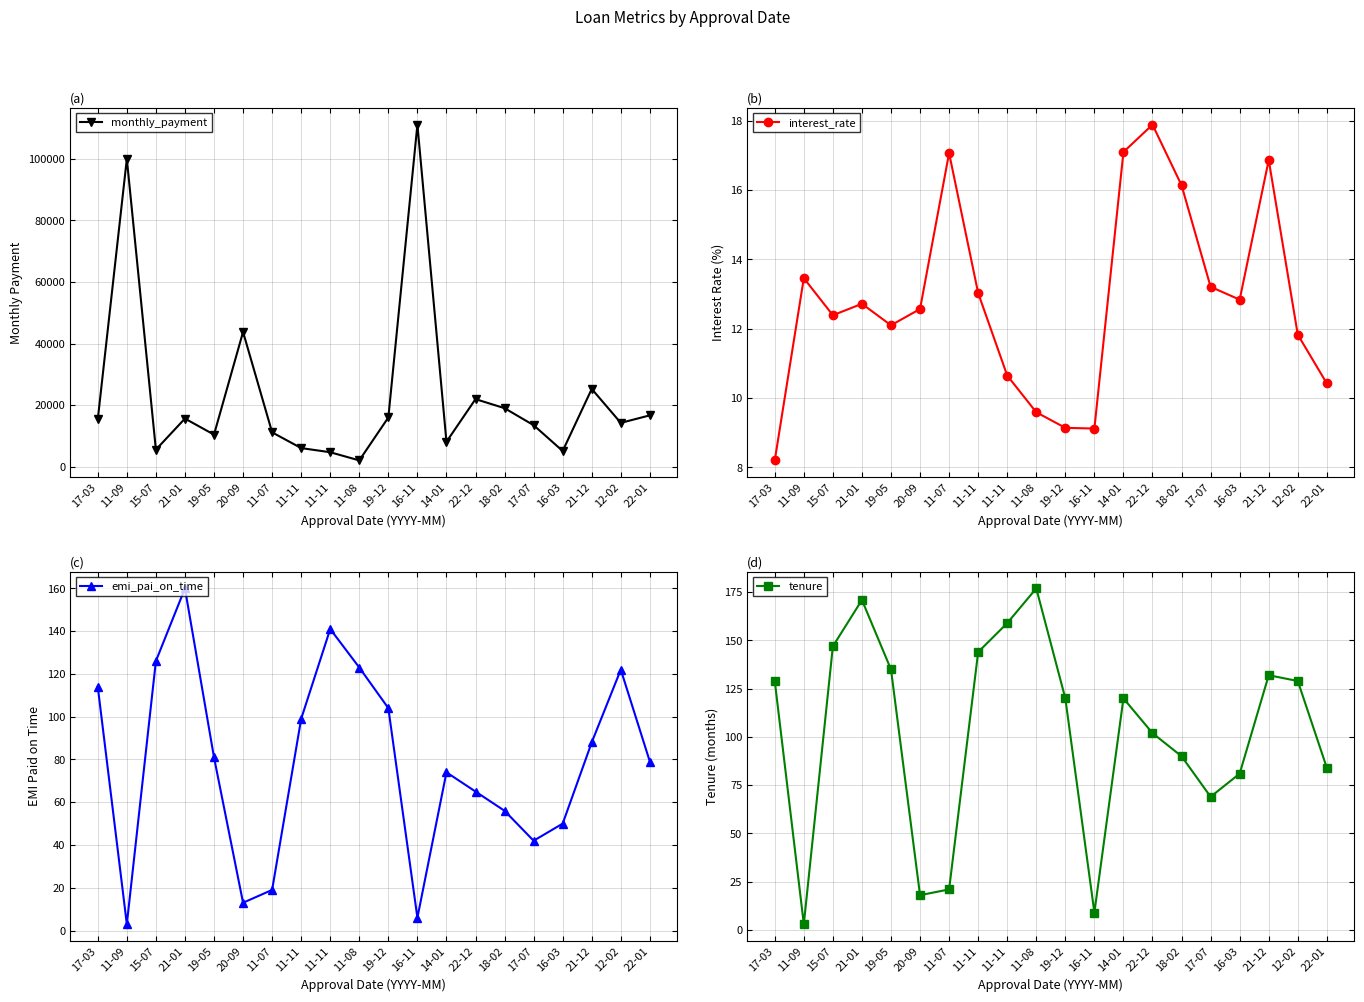

Where is interest_rate nearest to the value 13?

11-11